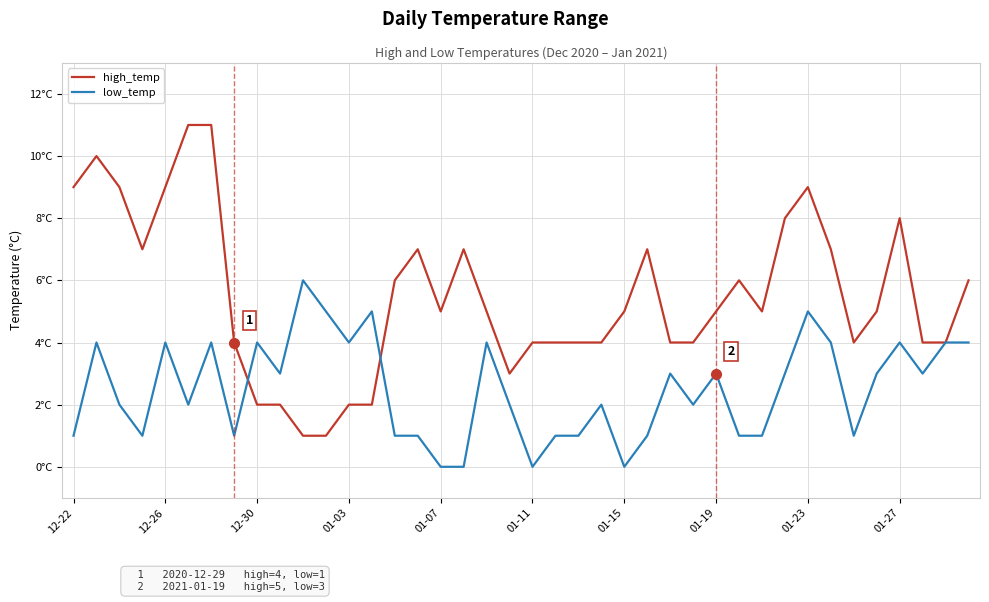

Is this an area chart (filled region under the line)?

No